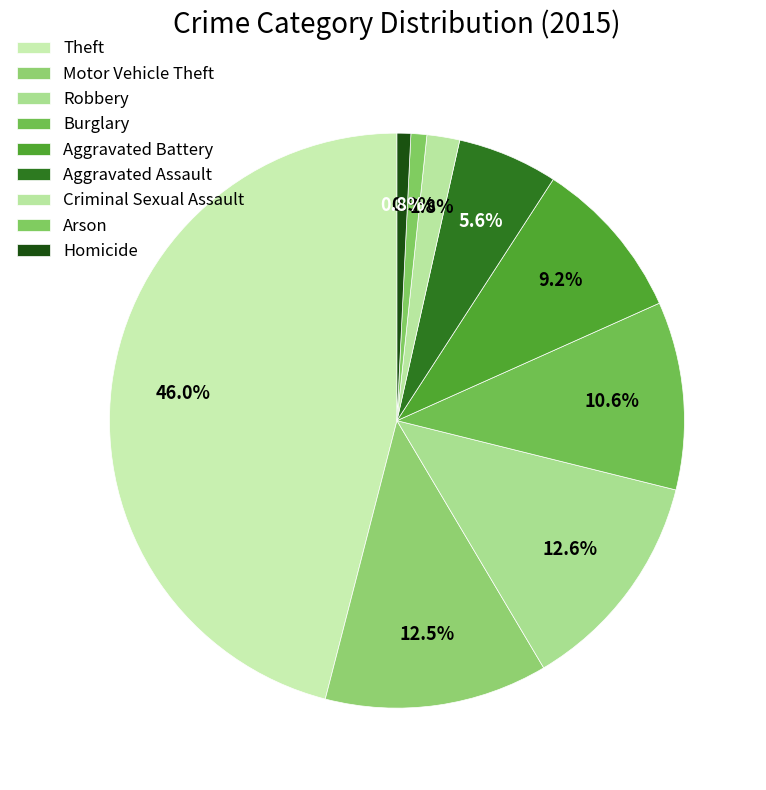

Is it true that Burglary is 11% of the pie?

True